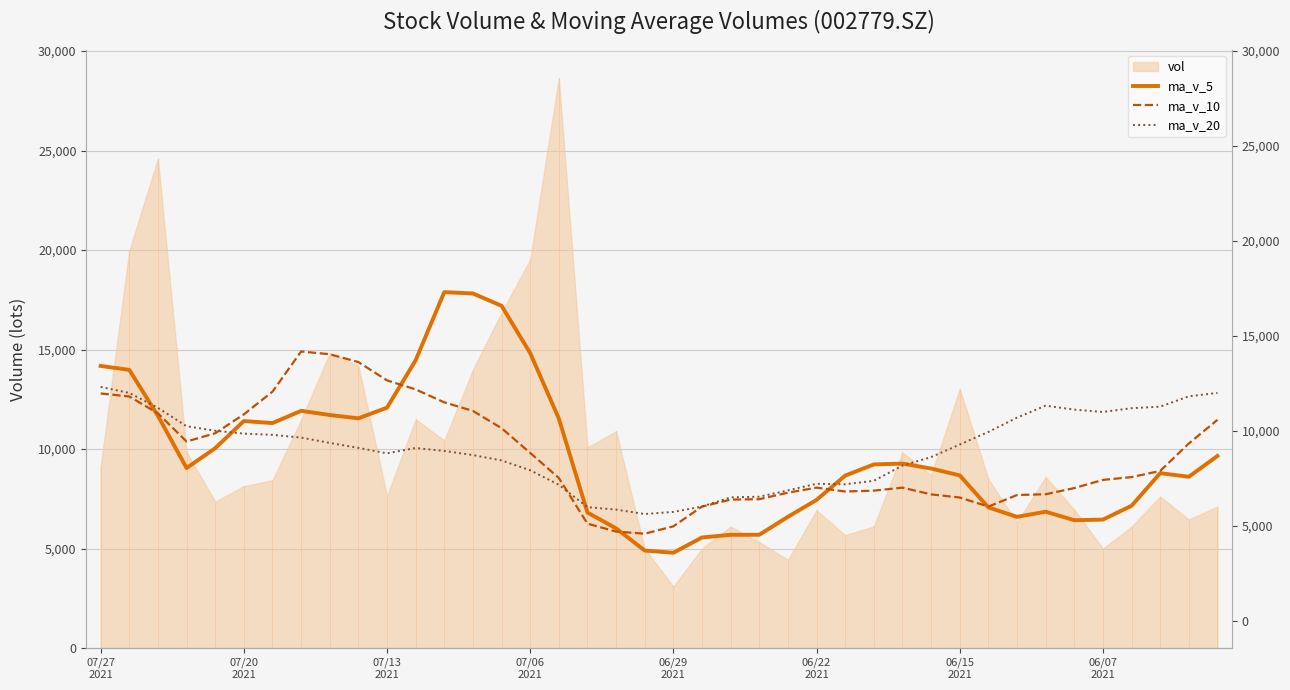

Which series ends up on top after the final intersection of ma_v_5 and ma_v_10?

ma_v_10